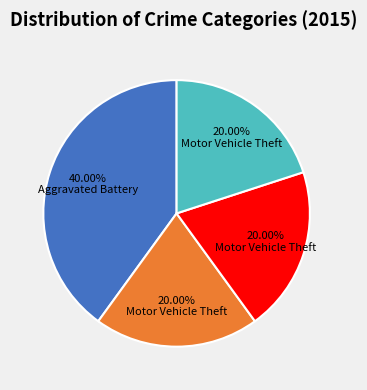

Does any single category account for the majority?

No